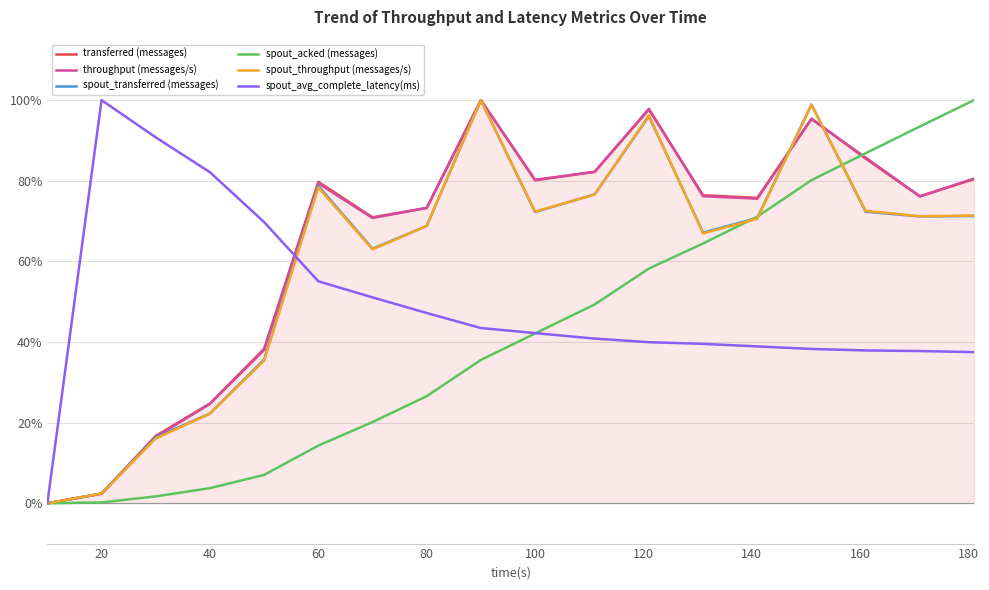

What is the highest value of the spout_throughput (messages/s) series?

100.0